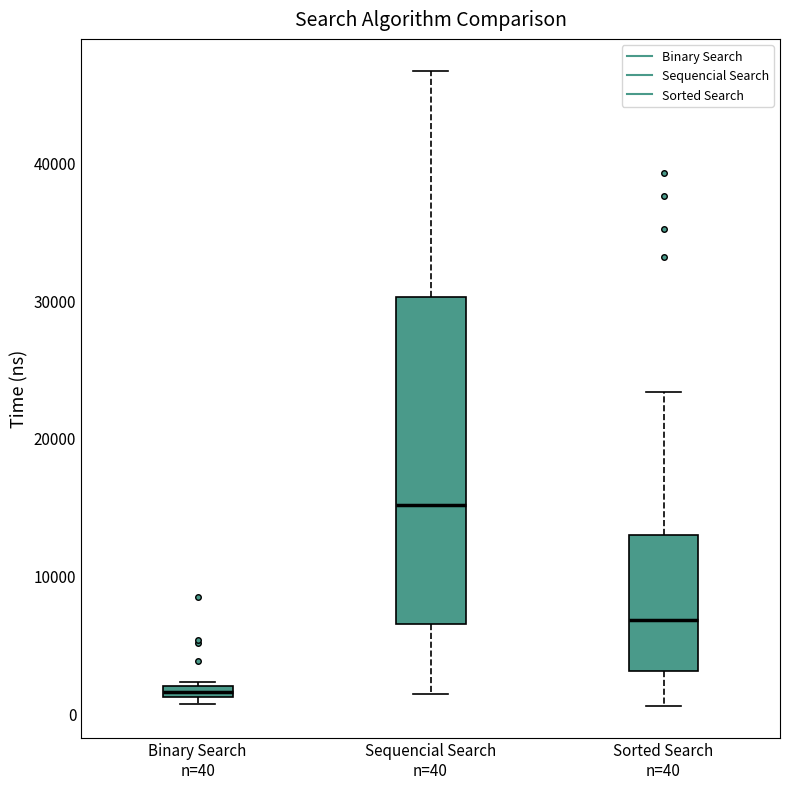

Which box has the highest median line?

Sequencial Search n=40